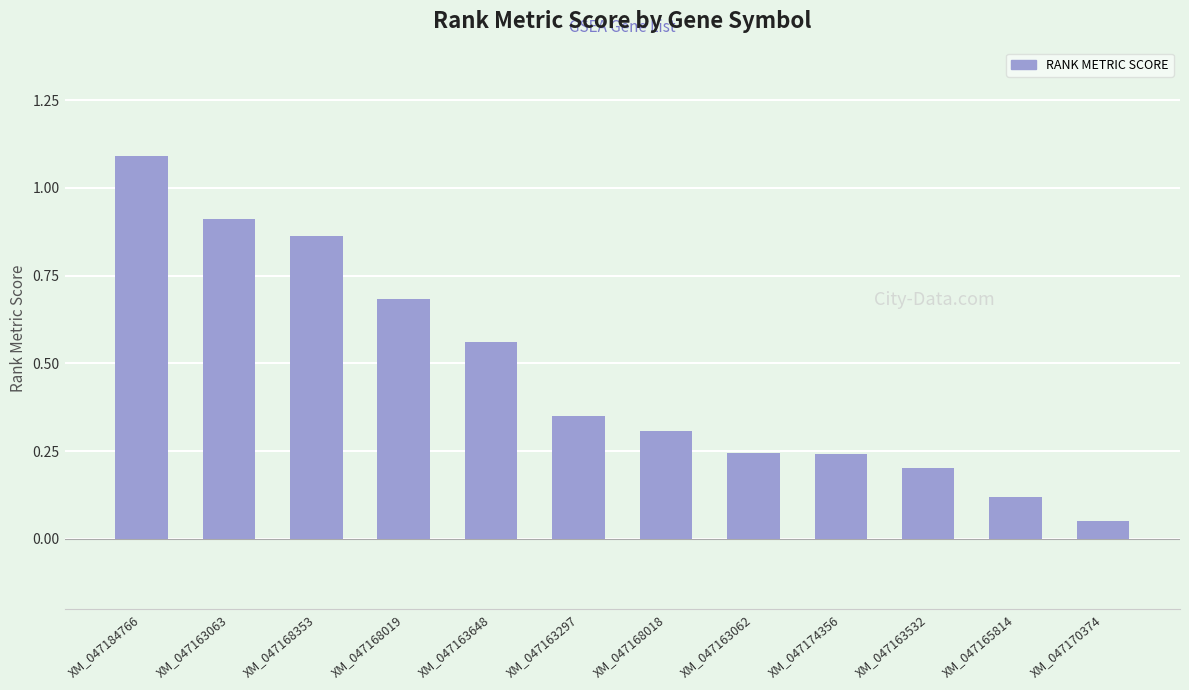

Which label corresponds to the largest value in the chart?

XM_047184766